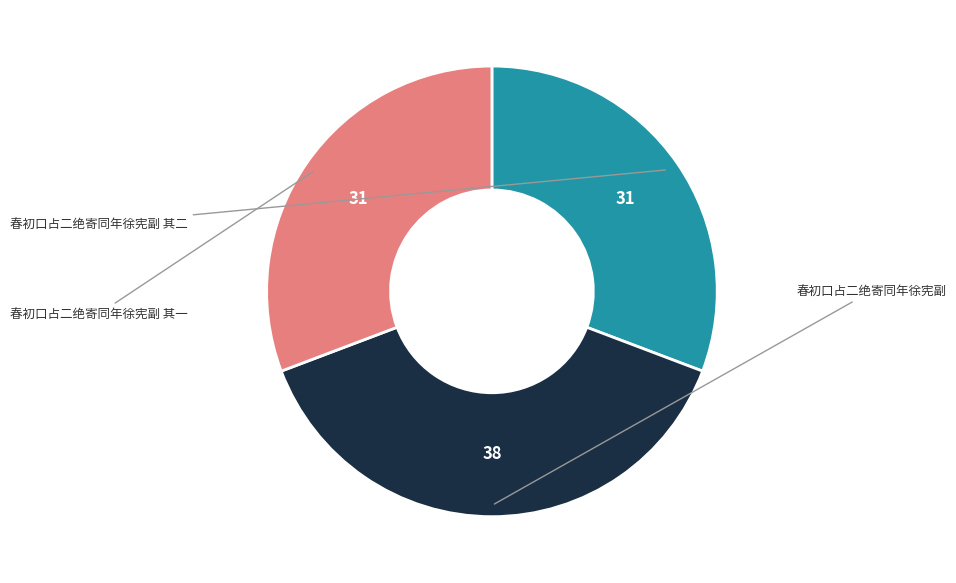

Approximately how many times larger is the value at 春初口占二绝寄同年徐宪副 compared to 春初口占二绝寄同年徐宪副 其一?

1.3